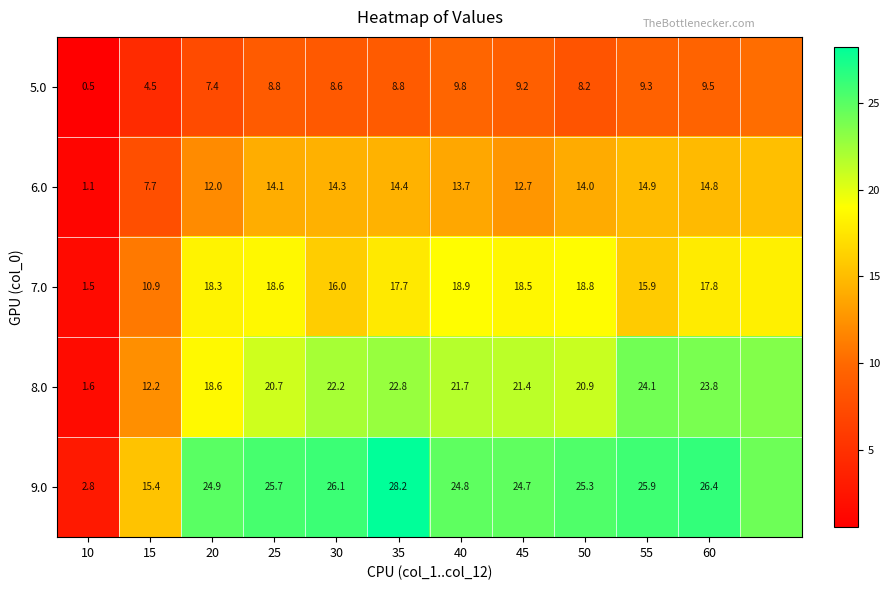

Is the value of 6.0 at 40 greater than the value of 5.0 at 55?

Yes